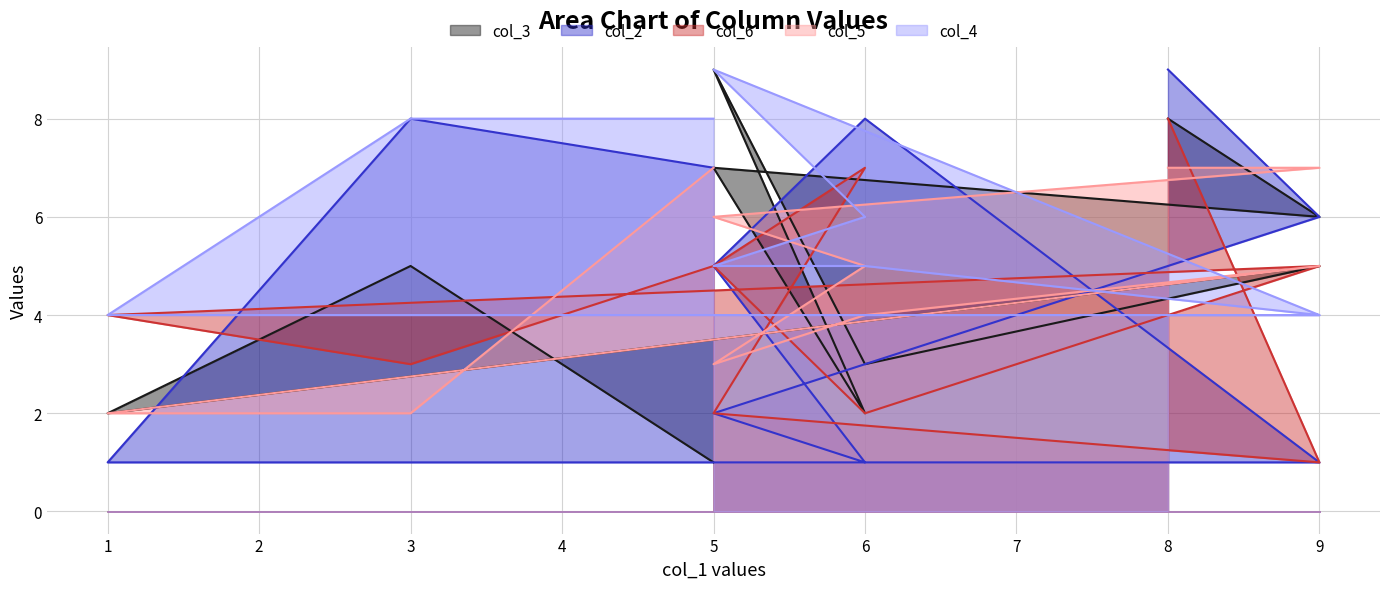

What is the maximum value for col_3?

9